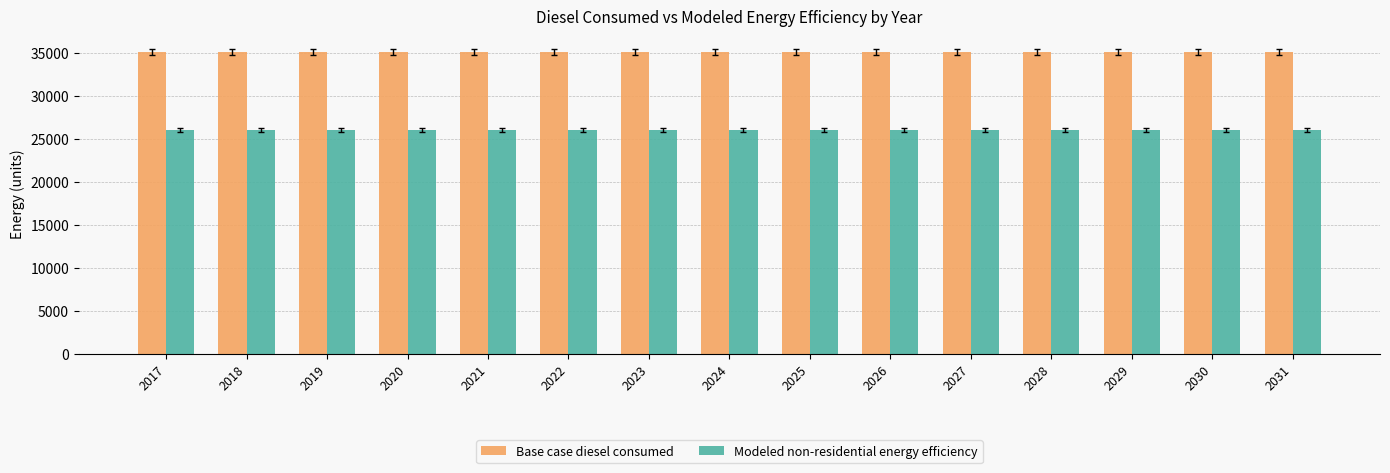

Reading left to right, list all the values displayed in this chart.

Base case diesel consumed: 2017=35171.7	2018=35171.7	2019=35171.7	2020=35171.7	2021=35171.7	2022=35171.7	2023=35171.7	2024=35171.7	2025=35171.7	2026=35171.7	2027=35171.7	2028=35171.7	2029=35171.7	2030=35171.7	2031=35171.7
Modeled non-residential energy efficiency: 2017=26027.0	2018=26027.0	2019=26027.0	2020=26027.0	2021=26027.0	2022=26027.0	2023=26027.0	2024=26027.0	2025=26027.0	2026=26027.0	2027=26027.0	2028=26027.0	2029=26027.0	2030=26027.0	2031=26027.0